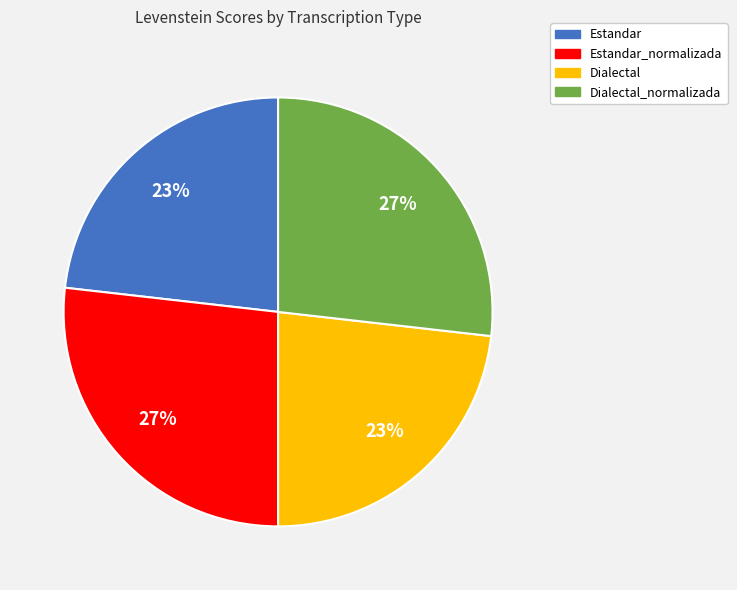

To the nearest percent, what is the difference between the largest and smallest slice percentages?

4%